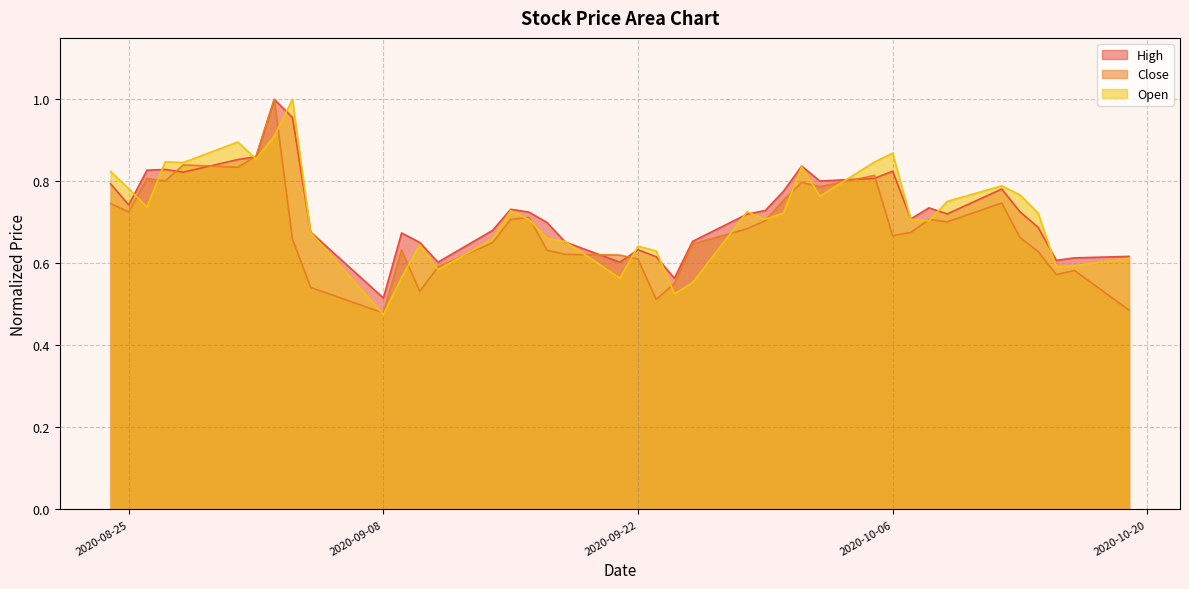

At which label is Open closest to 0?

2020-09-08